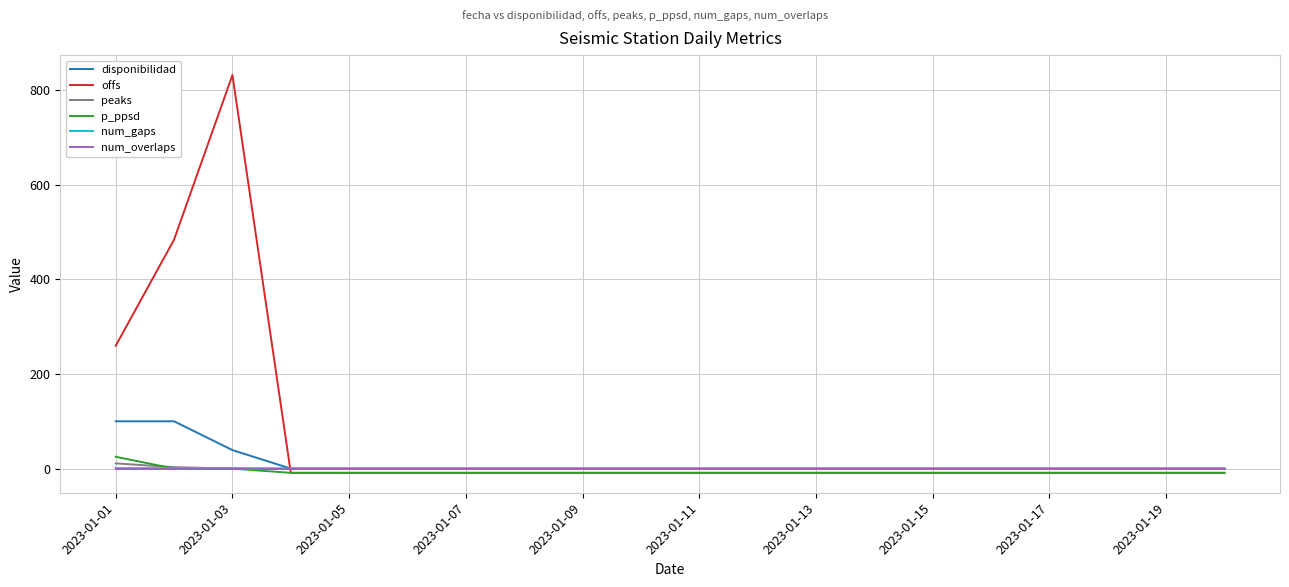

Which series has the largest total across all categories?

offs